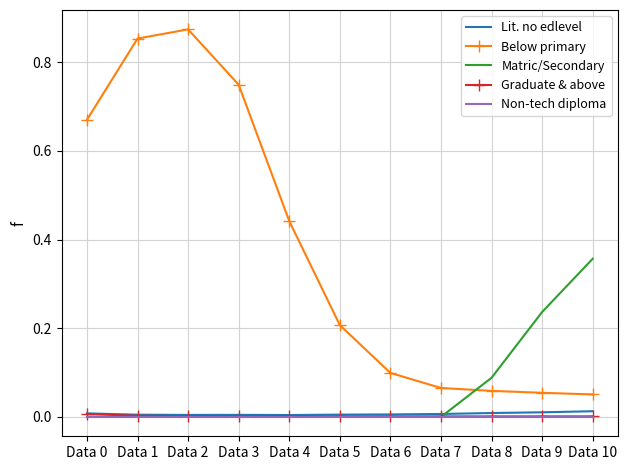

What is the sum of the Below primary values at Data 4 and Data 0?

1.1